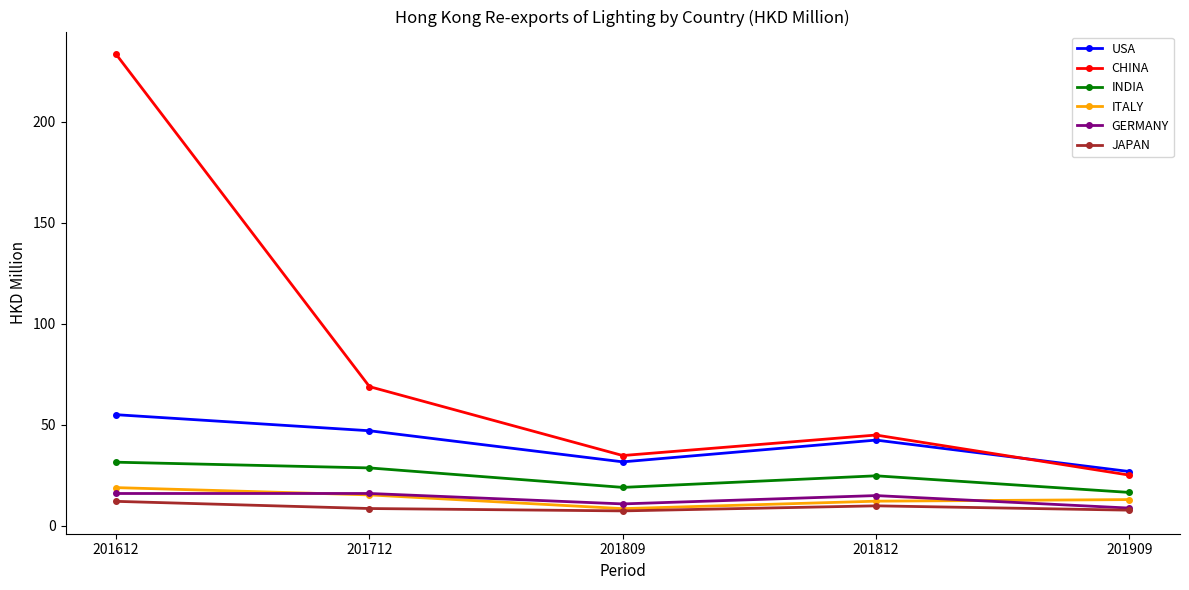

What is the difference between the second highest and minimum values in the CHINA series?

43.8